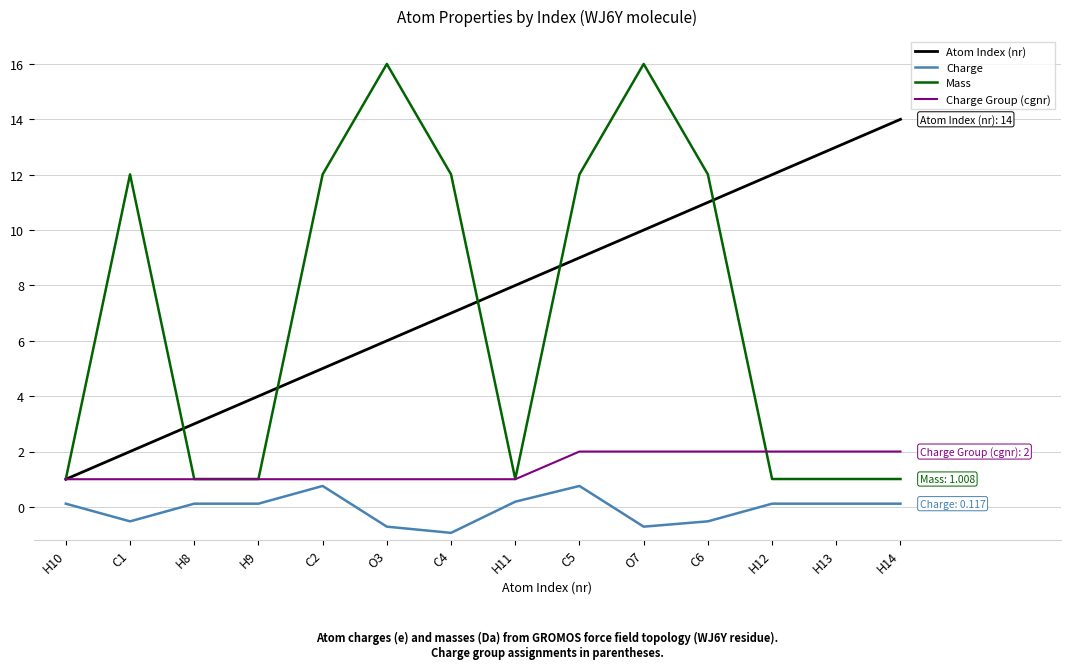

Which series has the largest range (max minus min)?

Mass